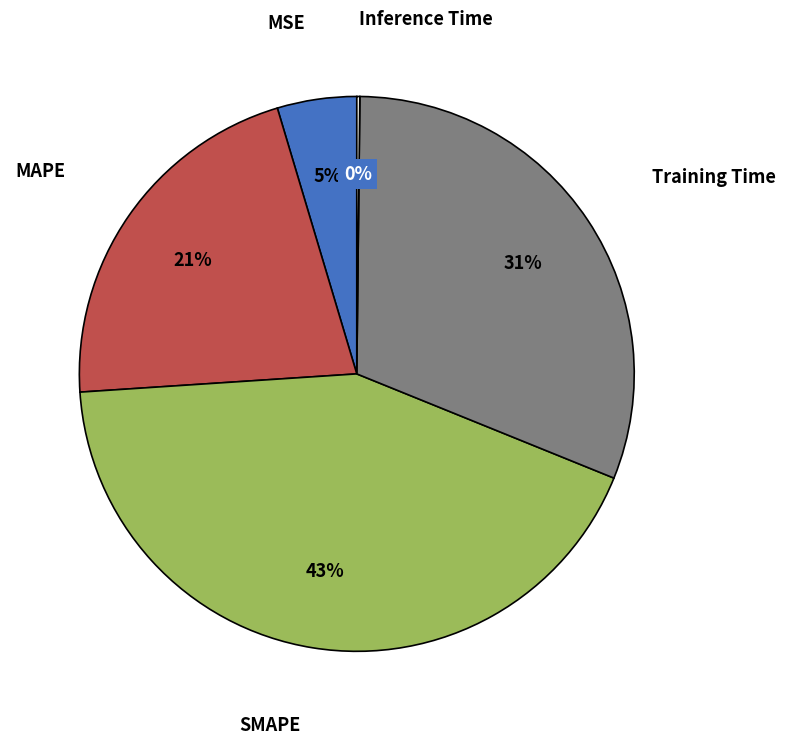

Does any single category account for the majority?

No